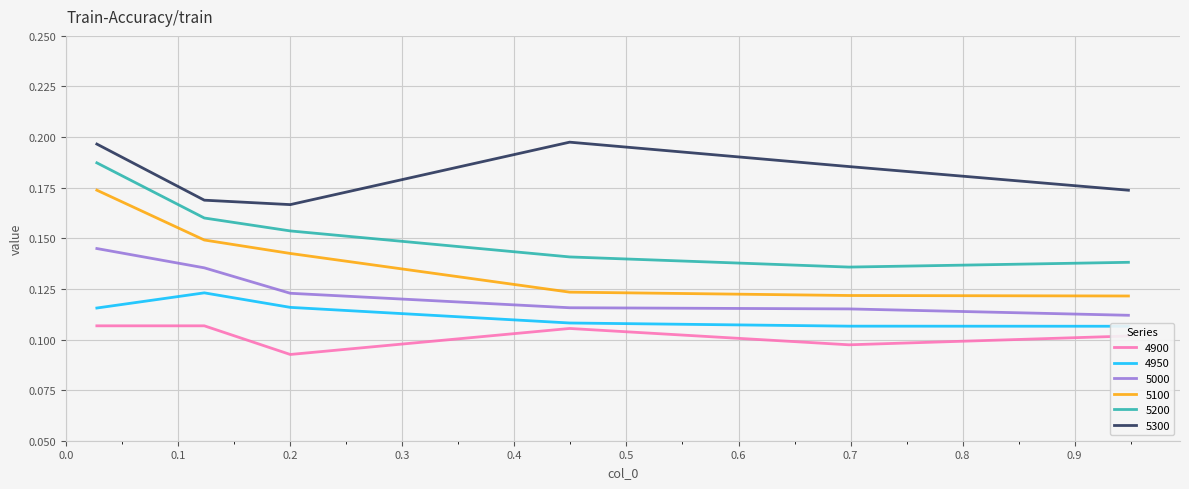

True or false: 4950 and 5000 intersect in this chart.

False